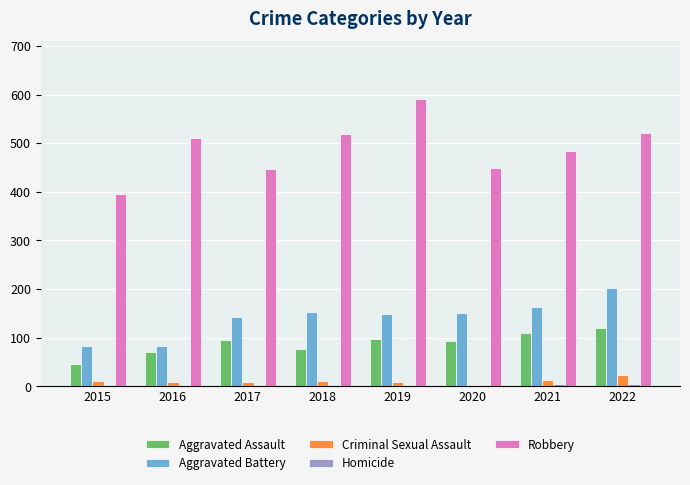

Is it true that Aggravated Battery equals 215 at 2018?

False